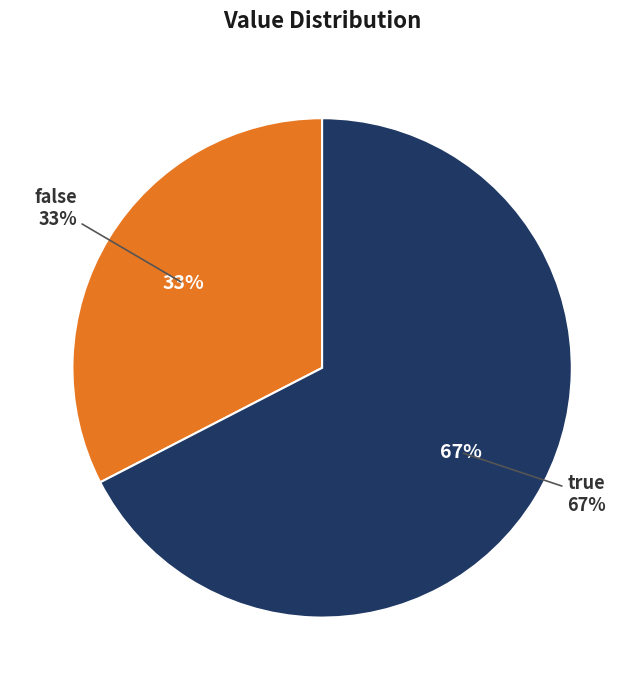

To the nearest percent, what percentage of the pie is false?

33%